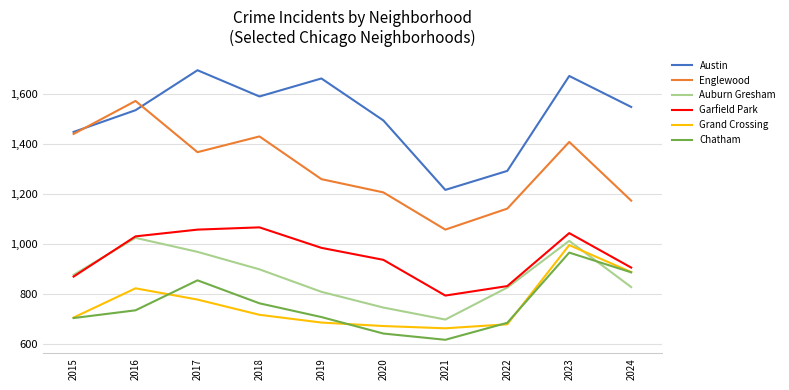

What are all the series names shown in the legend?

Austin, Englewood, Auburn Gresham, Garfield Park, Grand Crossing, Chatham